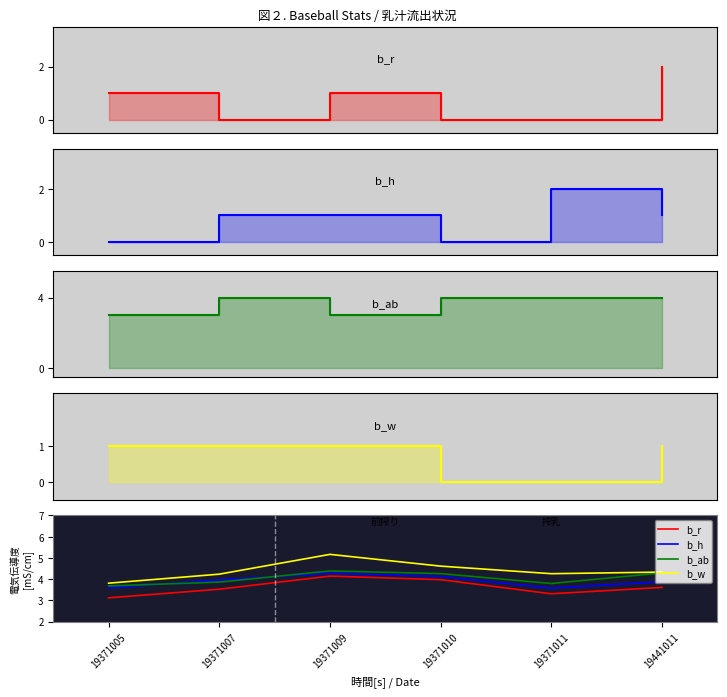

Reading left to right, list all the values displayed in this chart.

b_r: 3.1	3.5	4.1	4.0	3.3	3.6
b_h: 3.6	4.0	4.3	4.1	3.6	3.9
b_ab: 3.7	3.9	4.4	4.3	3.8	4.3
b_w: 3.8	4.2	5.2	4.6	4.3	4.3